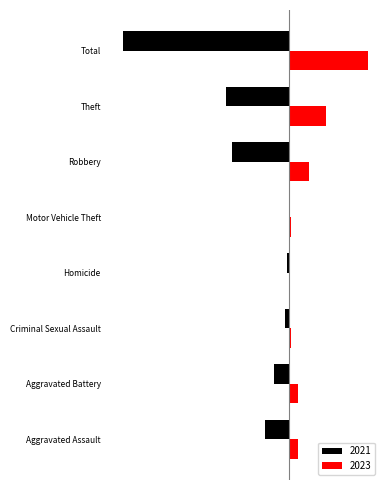

Where is 2023 nearest to the value 18?

Theft